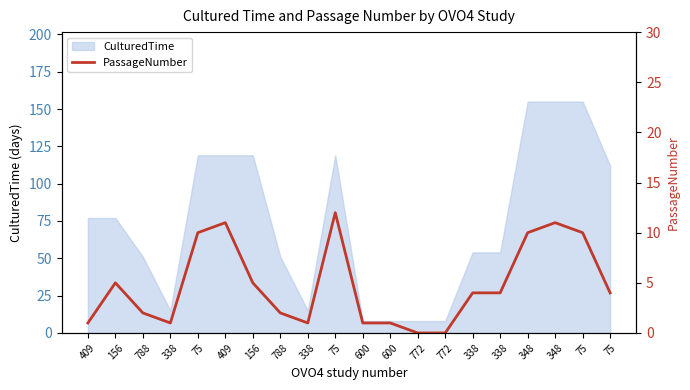

How many data points are less than 4?

9